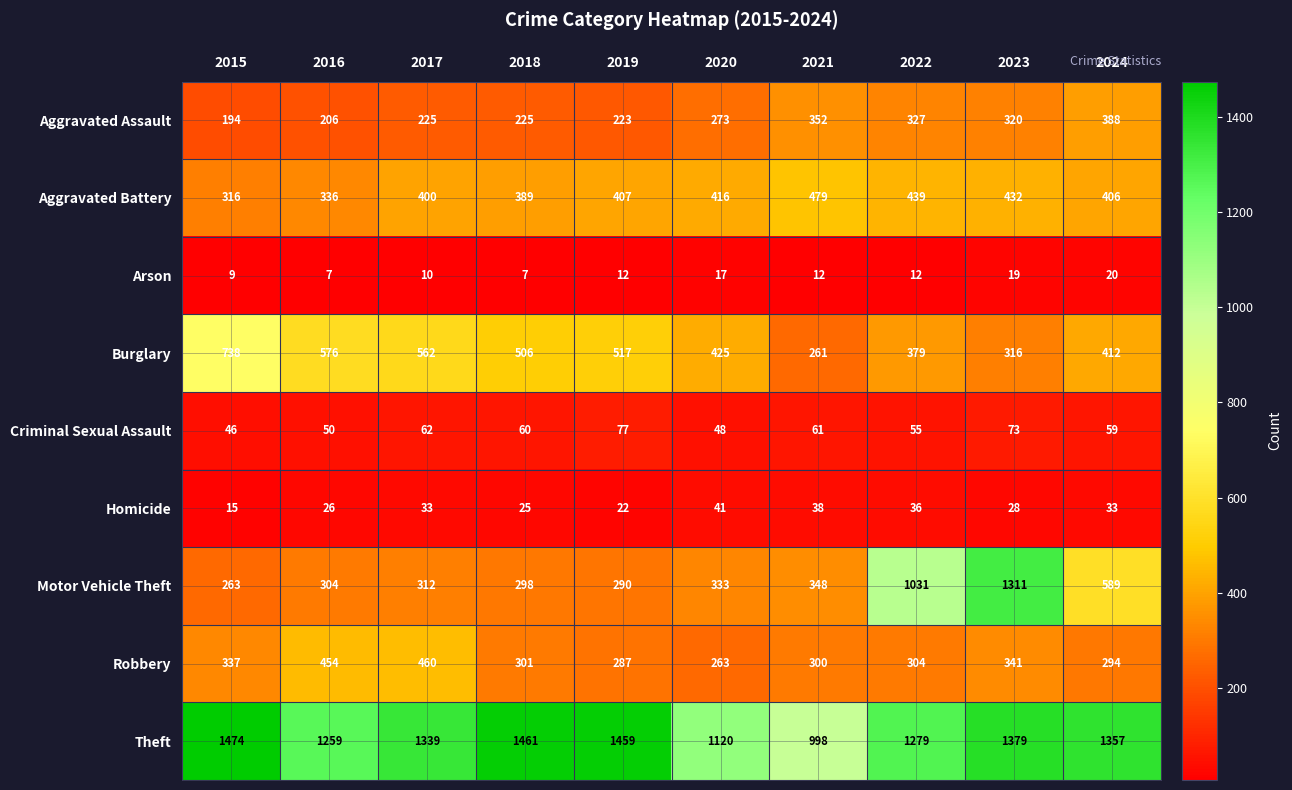

Rank the series by their maximum value, from lowest to highest.

Arson, Homicide, Criminal Sexual Assault, Aggravated Assault, Robbery, Aggravated Battery, Burglary, Motor Vehicle Theft, Theft